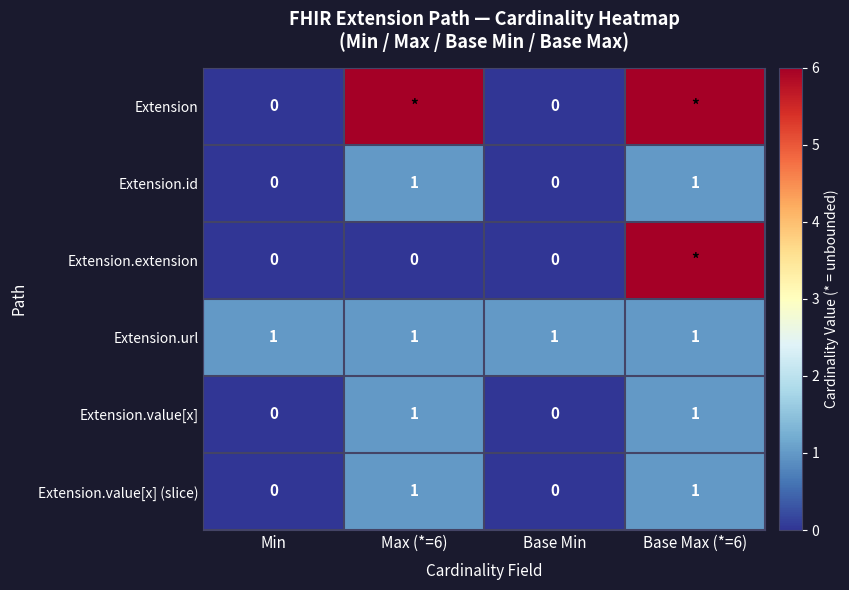

At which category is the sum across all series the highest?

Base Max (*=6)